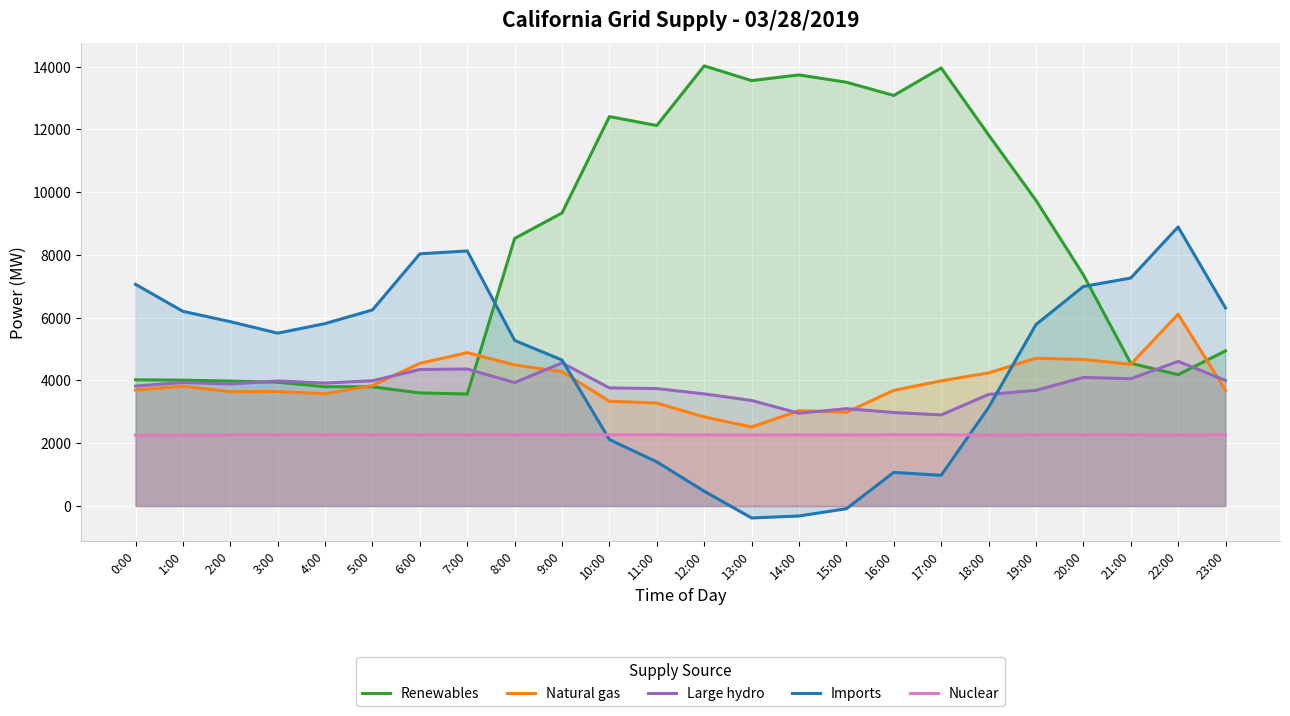

What is the label of the 20th point from the left?

19:00